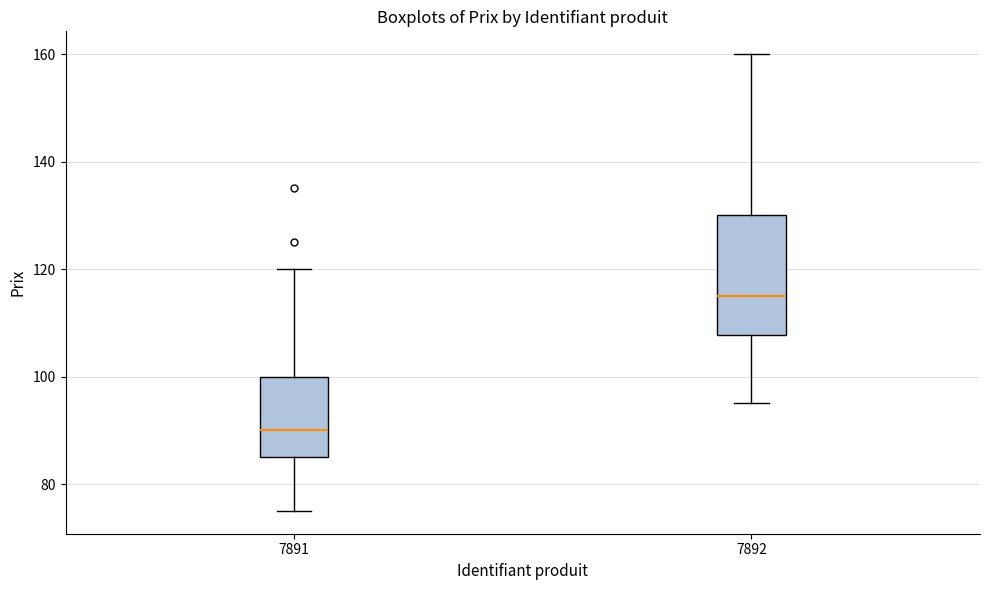

Which box's median line is the highest?

7892